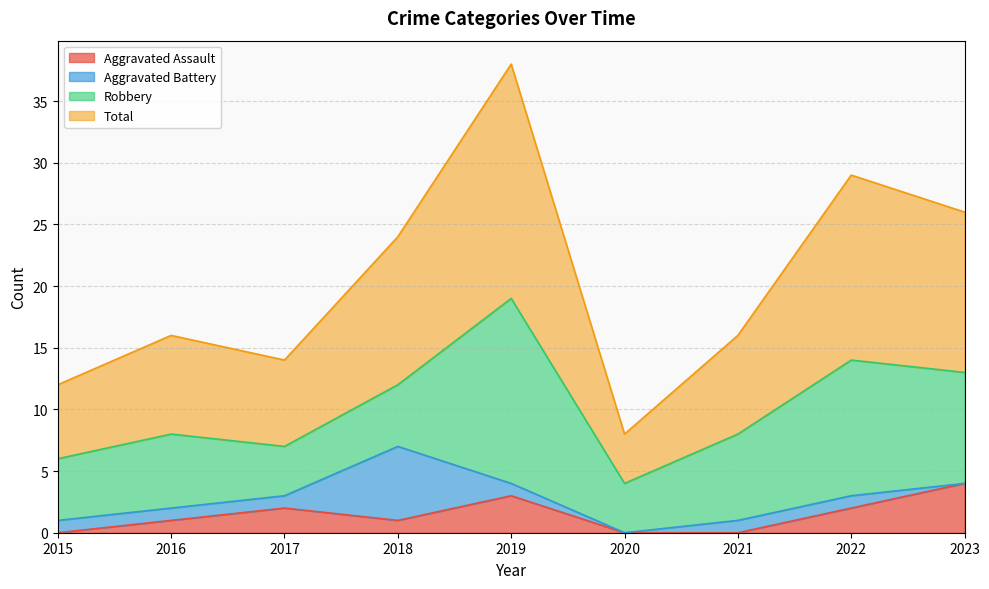

Which series has the largest range (max minus min)?

Total